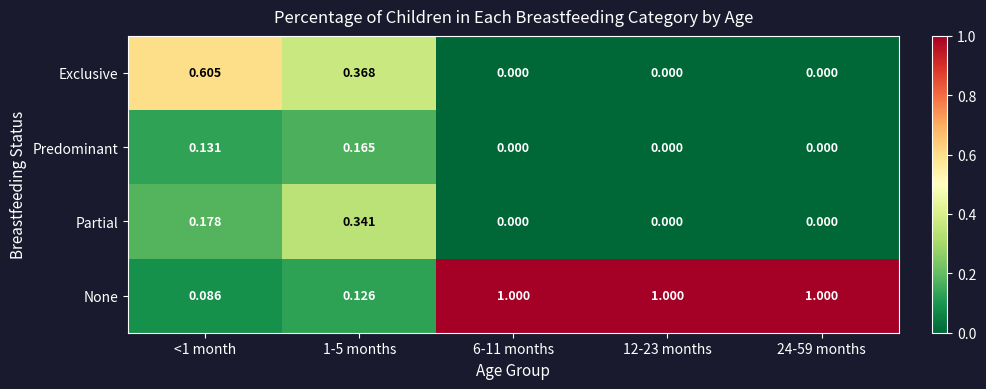

Which series has the largest total across all categories?

None